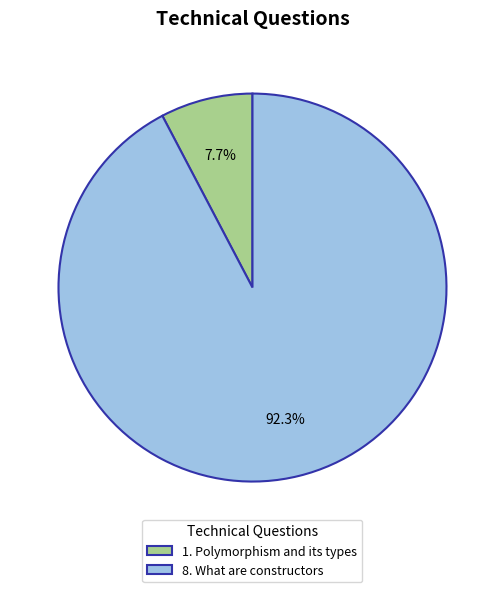

What is the largest slice in the pie chart?

8. What are constructors